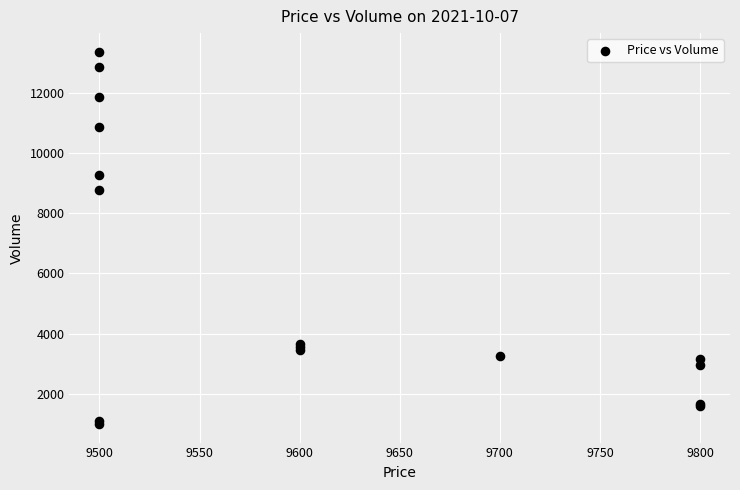

What Y value in the scatter plot is closest to 7182?

8764